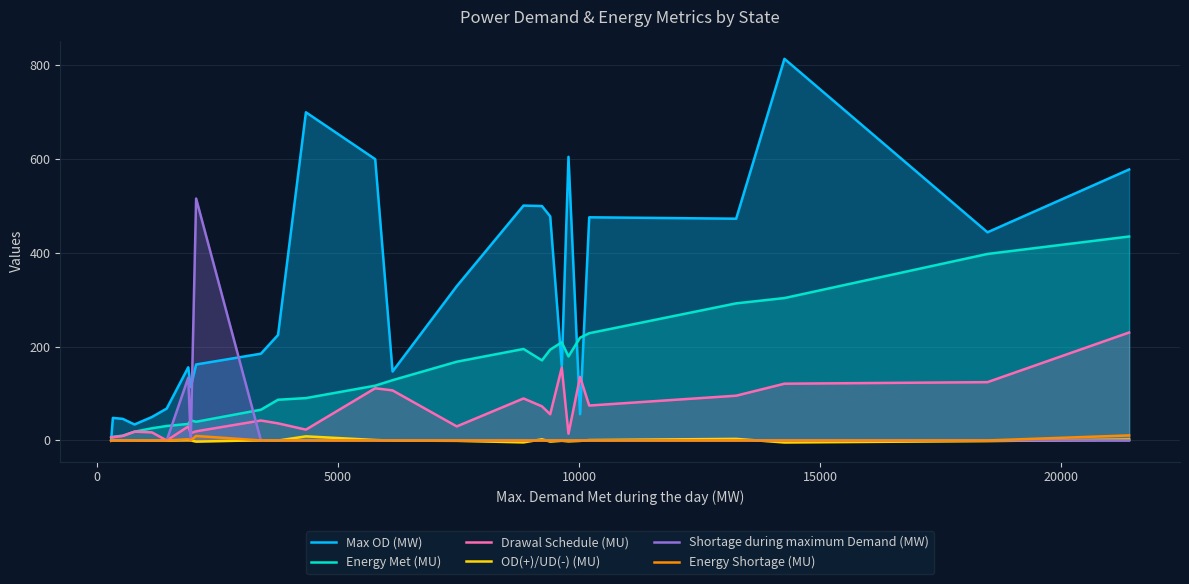

What is the highest value of the Shortage during maximum Demand (MW) series?

516.0